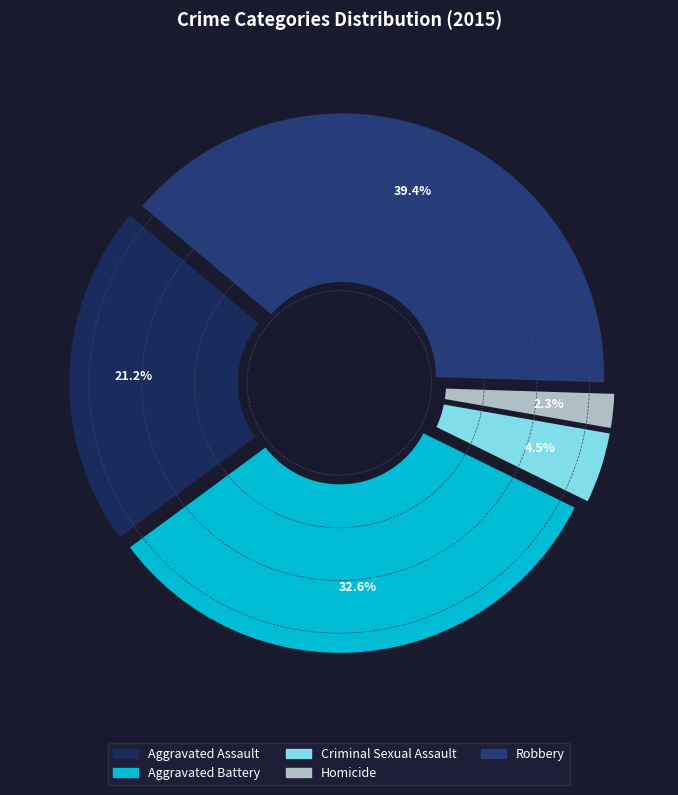

Count the number of slices in the pie.

5